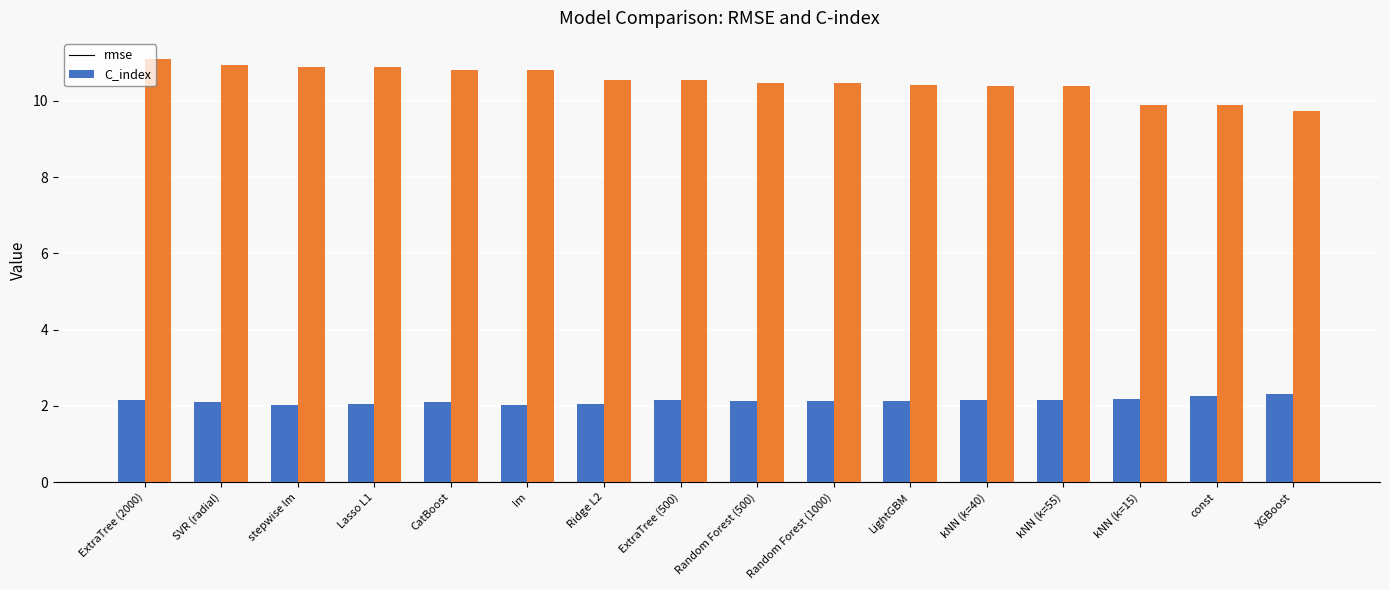

What position from the right is Lasso L1?

13